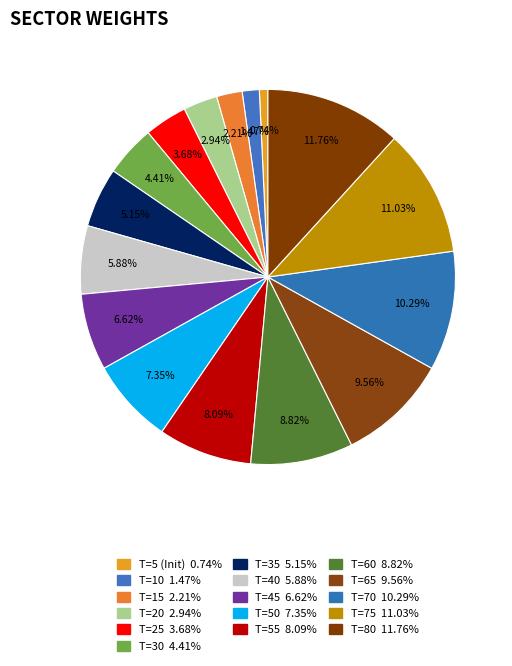

How many segments does this pie chart have?

16